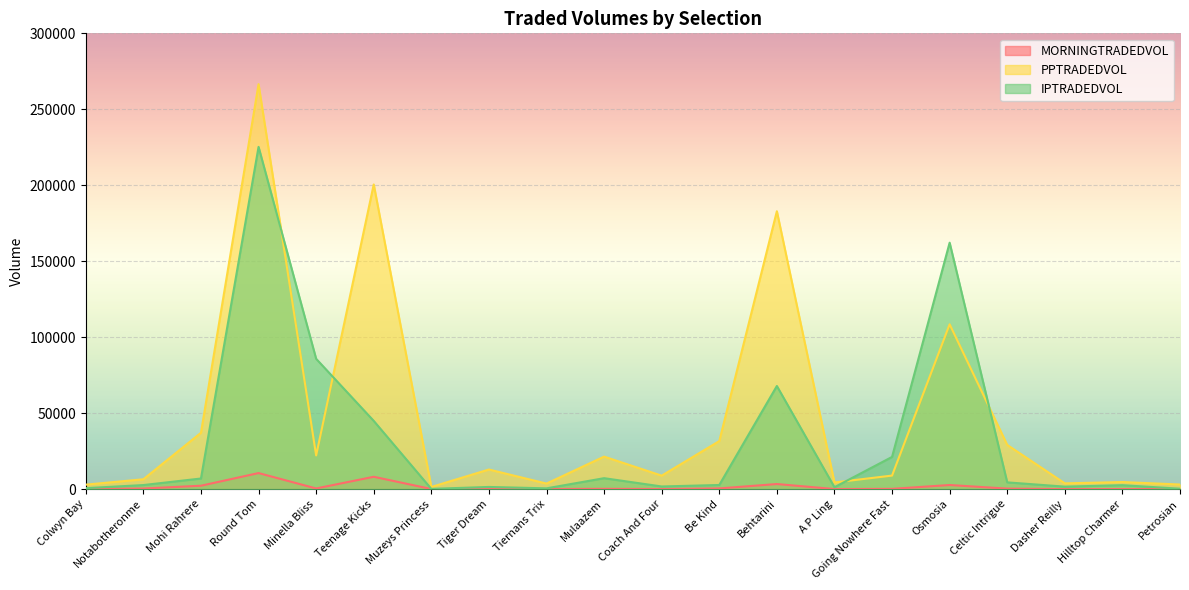

What is the label of the 1st point from the right?

Petrosian